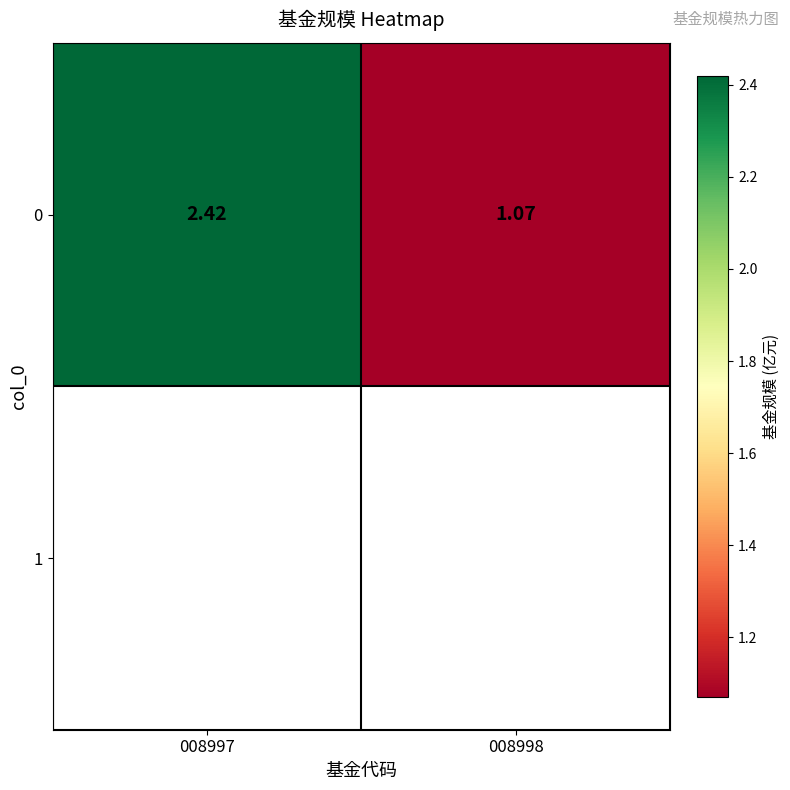

List the labels in order of value, largest first.

008997, 008998